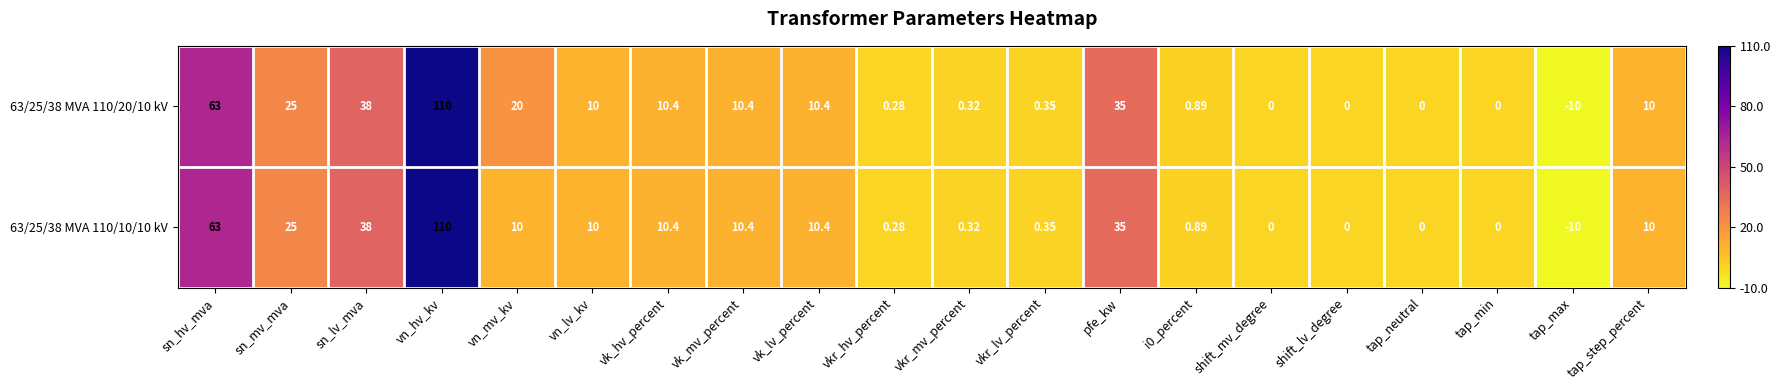

Where is 63/25/38 MVA 110/20/10 kV nearest to the value 50?

sn_lv_mva